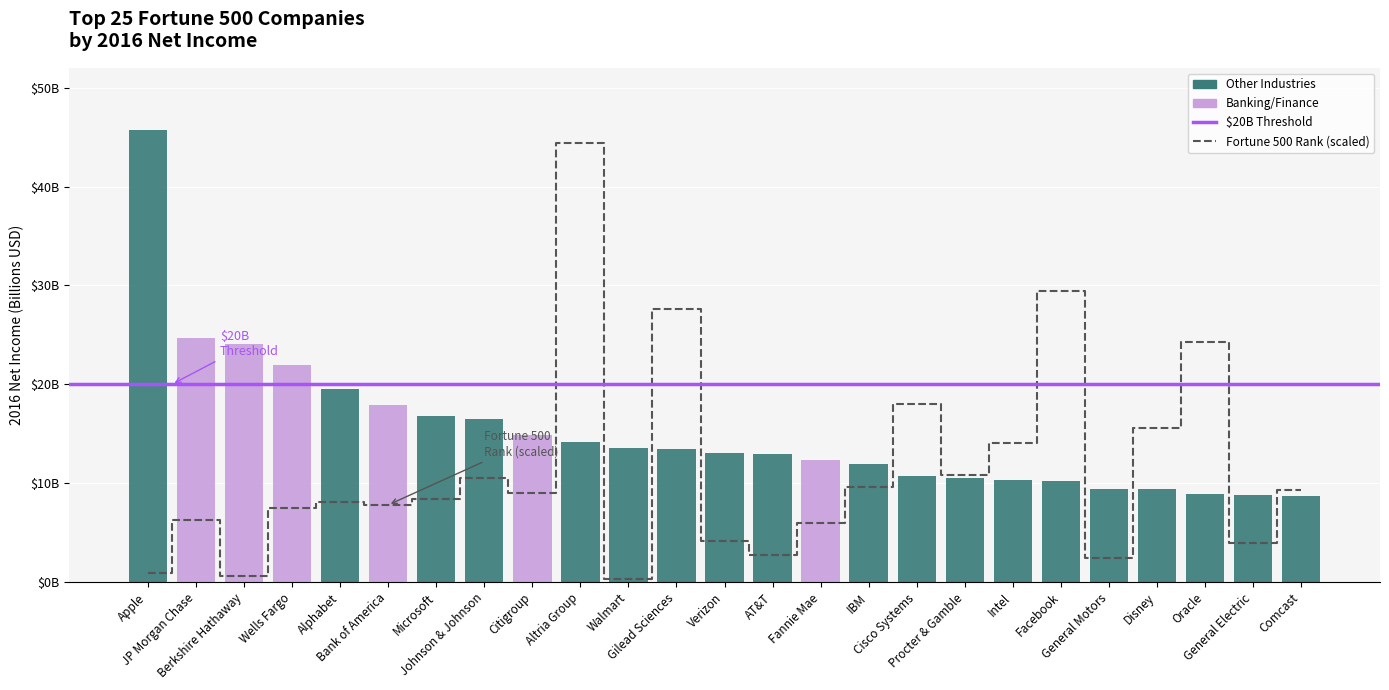

Which label corresponds to the smallest value in the chart?

Walmart